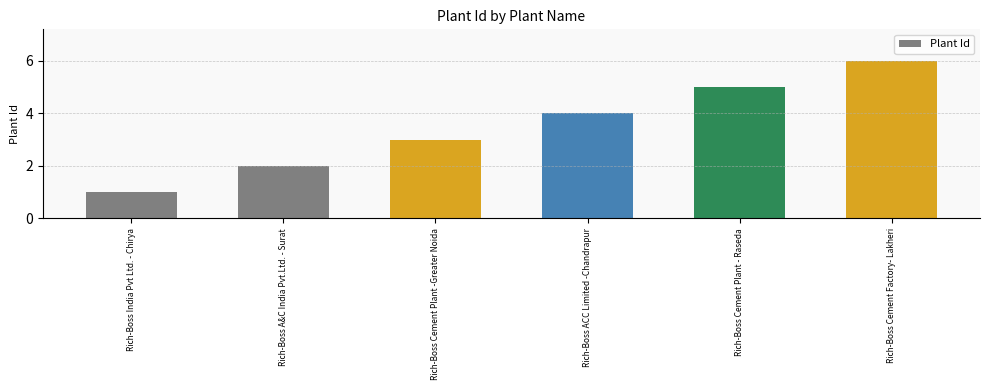

The value at Rich-Boss Cement Plant - Raseda is 2. True or false?

False